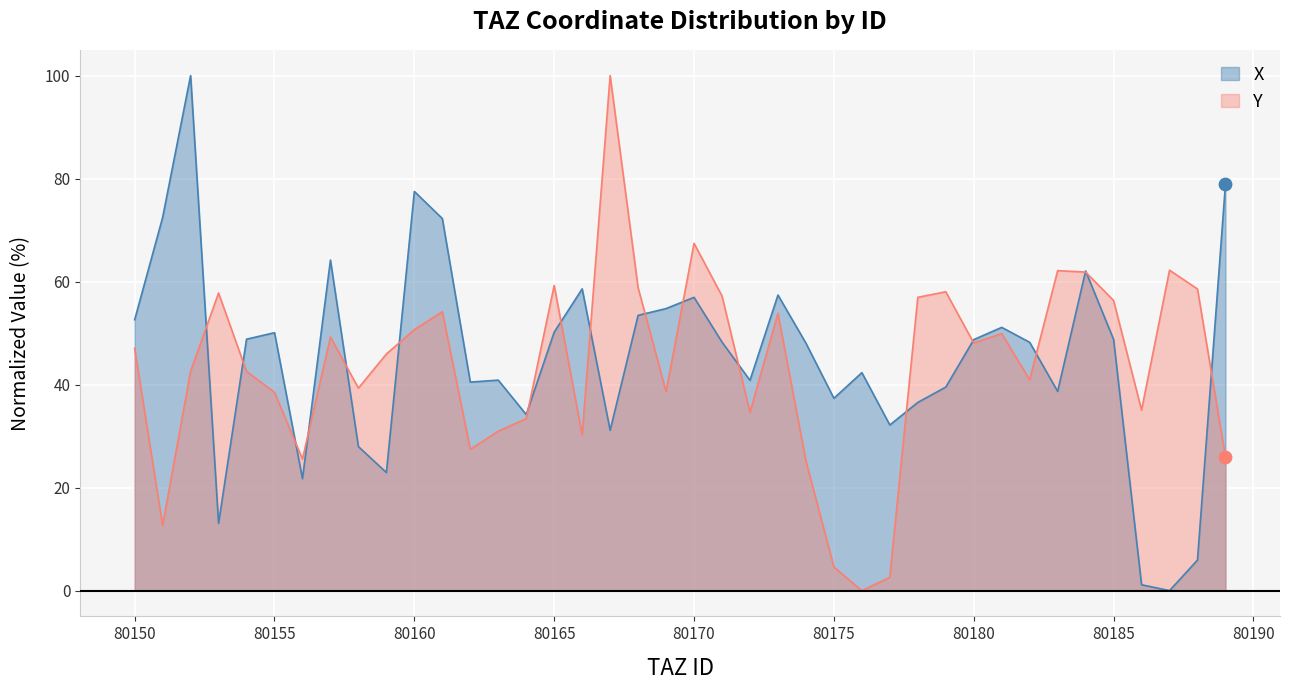

Which series has the widest spread of Y values?

X